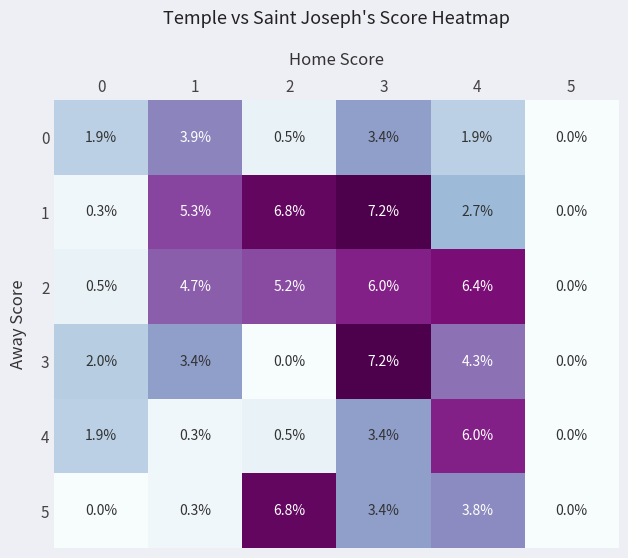

Which category has the highest value in the 4 series?

4